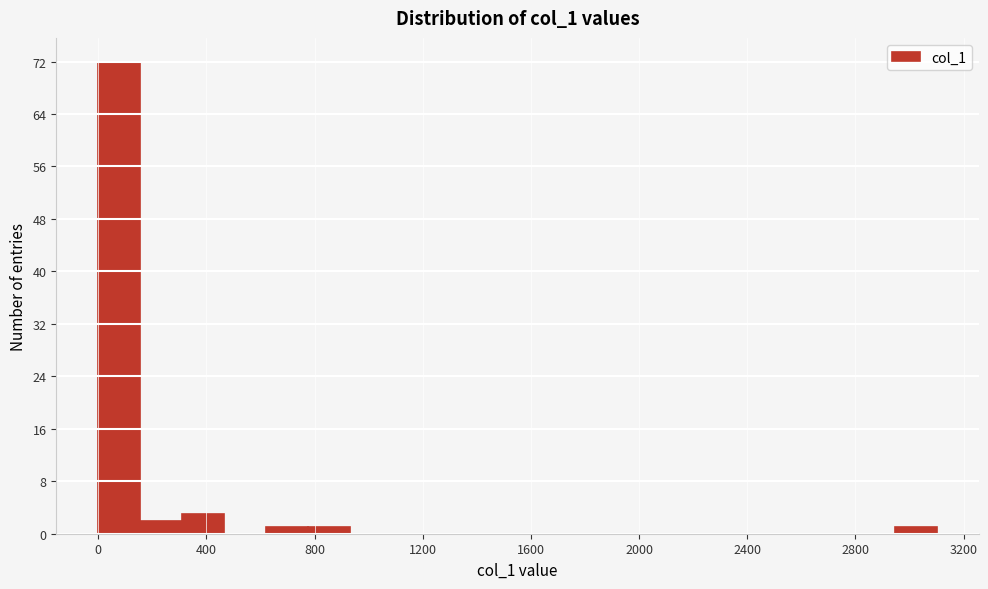

Read against the x-axis, roughly where is the centre of the tallest bar?

100